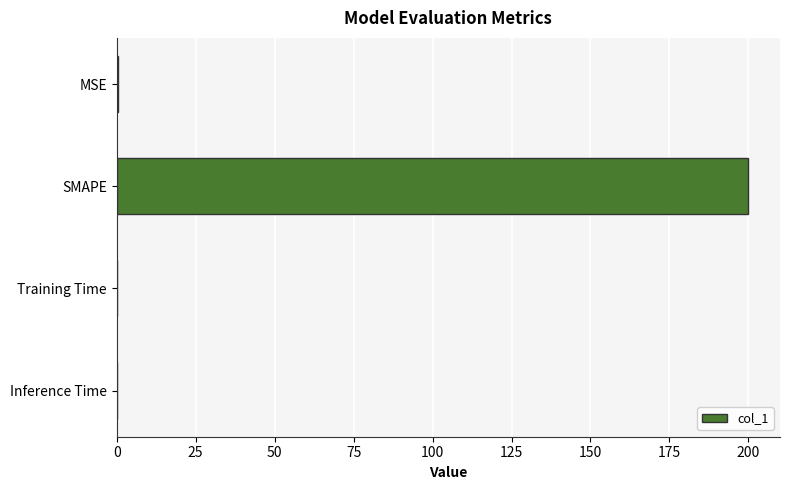

What is the sum of all values?

200.3